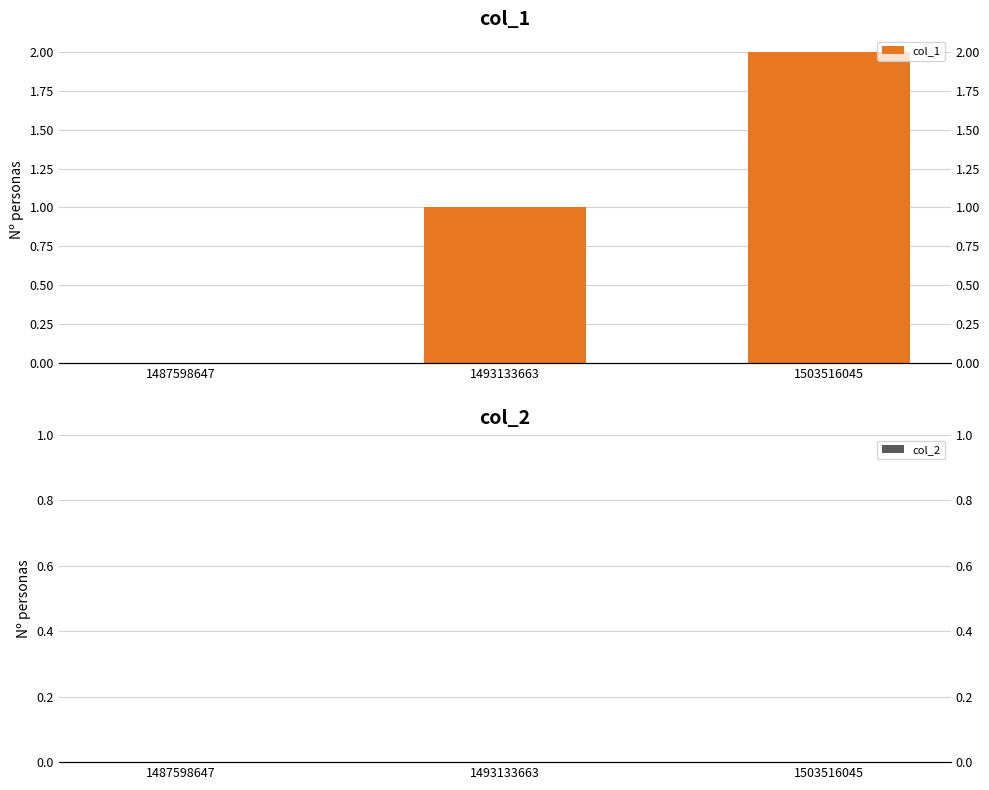

List the series in order of their peak value, lowest first.

col_2, col_1